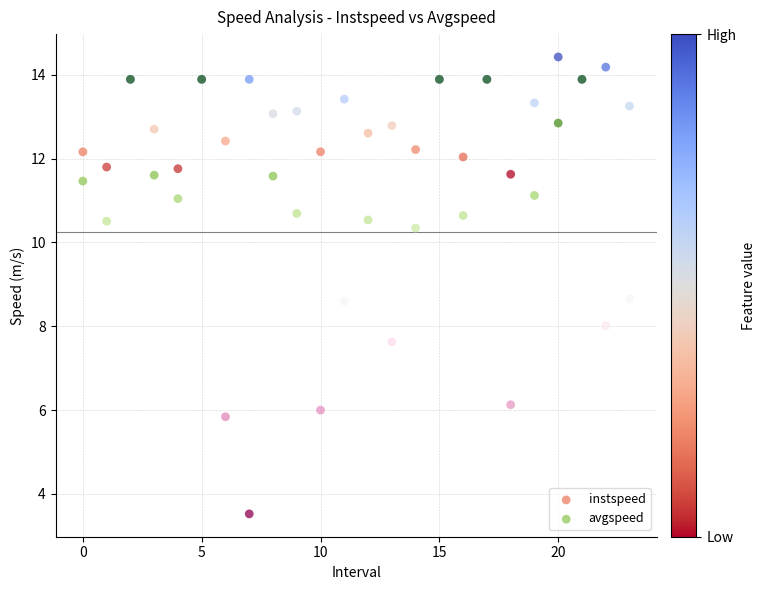

Which series reaches the minimum Y coordinate?

avgspeed